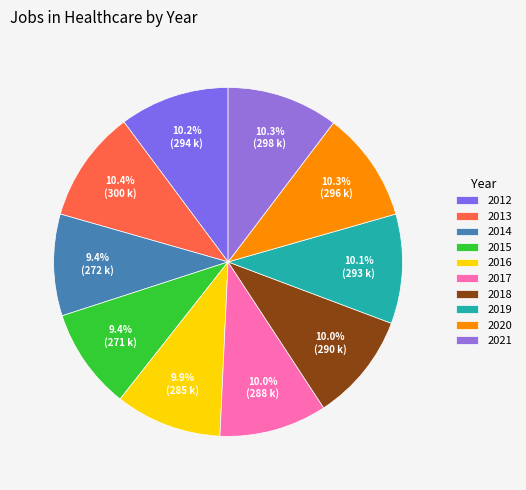

Do 2014 and 2015 together represent more than half of the pie?

No